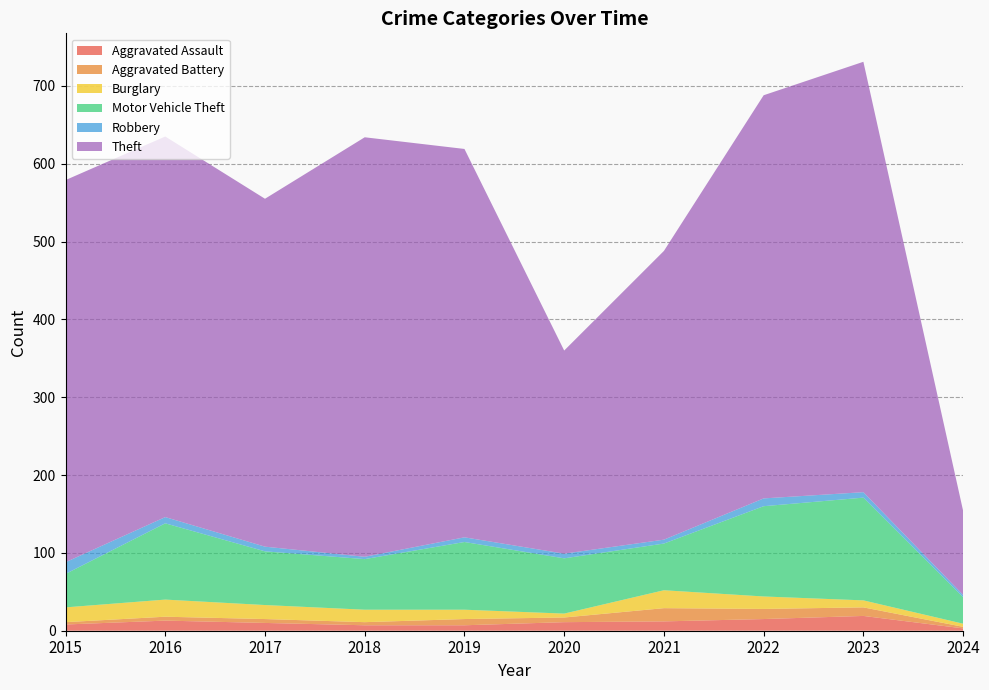

Reading right to left, list all the values displayed in this chart.

Aggravated Assault: 2024=3	2023=19	2022=15	2021=12	2020=11	2019=7	2018=7	2017=10	2016=13	2015=8
Aggravated Battery: 2024=2	2023=11	2022=13	2021=17	2020=6	2019=8	2018=4	2017=5	2016=5	2015=3
Burglary: 2024=4	2023=9	2022=16	2021=23	2020=5	2019=12	2018=16	2017=18	2016=22	2015=19
Motor Vehicle Theft: 2024=34	2023=132	2022=116	2021=60	2020=71	2019=87	2018=65	2017=69	2016=98	2015=43
Robbery: 2024=3	2023=7	2022=10	2021=5	2020=6	2019=6	2018=3	2017=6	2016=8	2015=15
Theft: 2024=108	2023=553	2022=518	2021=371	2020=261	2019=499	2018=539	2017=447	2016=489	2015=491